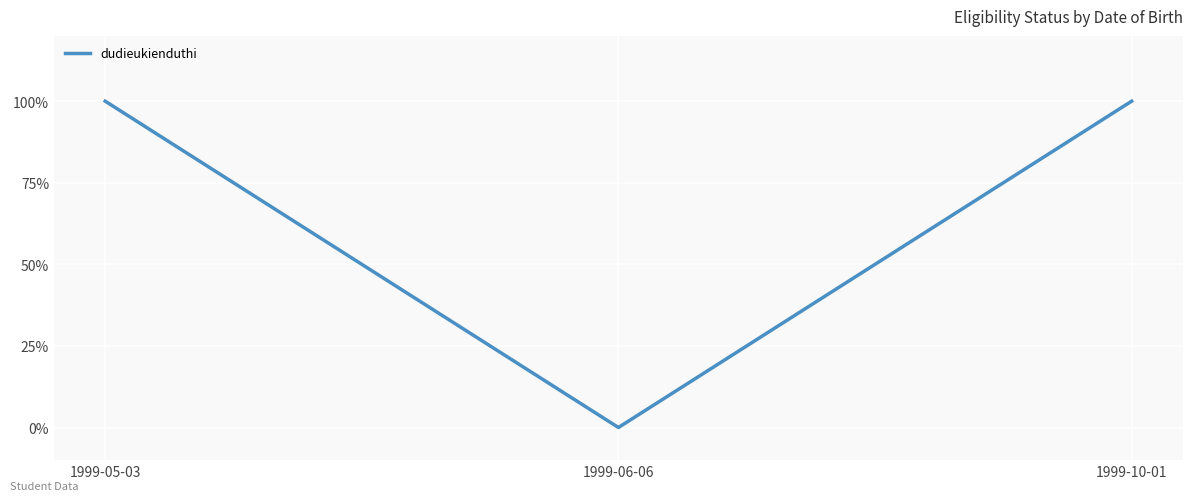

Does the chart have visible grid lines?

Yes